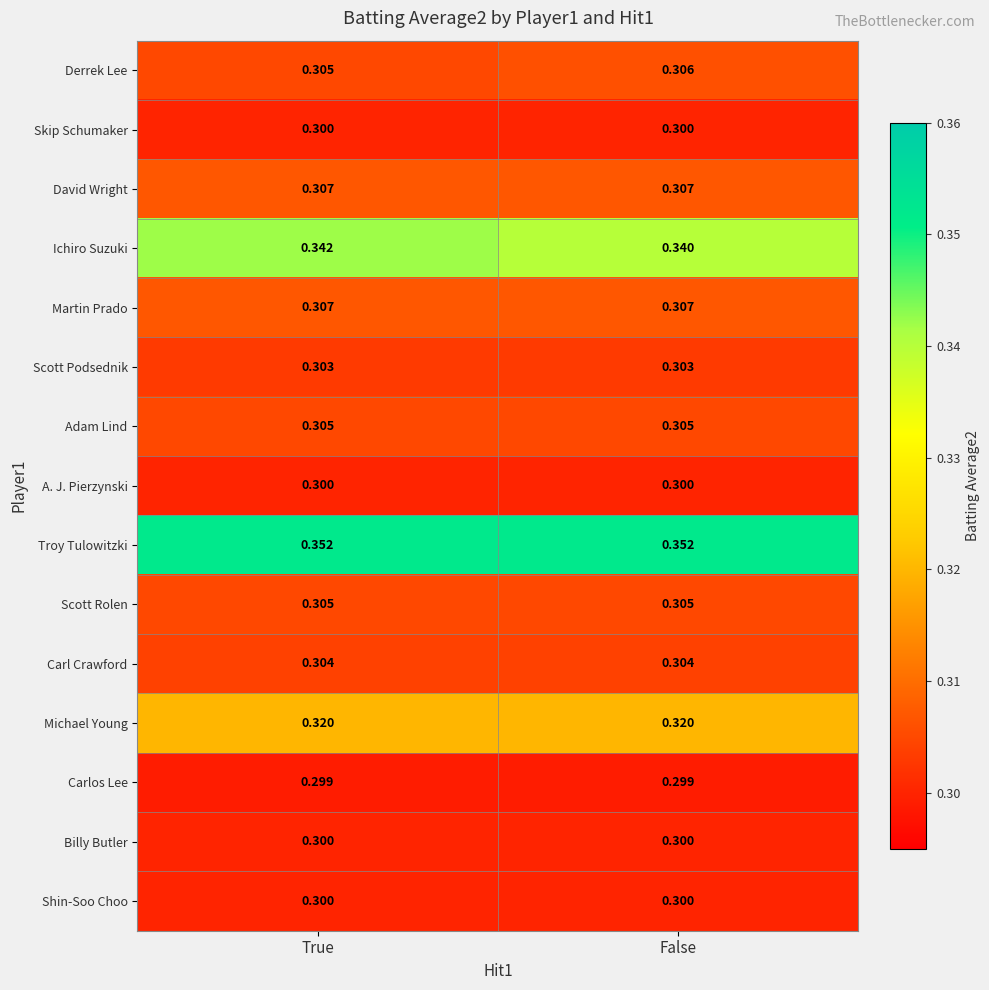

Which series has the widest spread of values?

Ichiro Suzuki